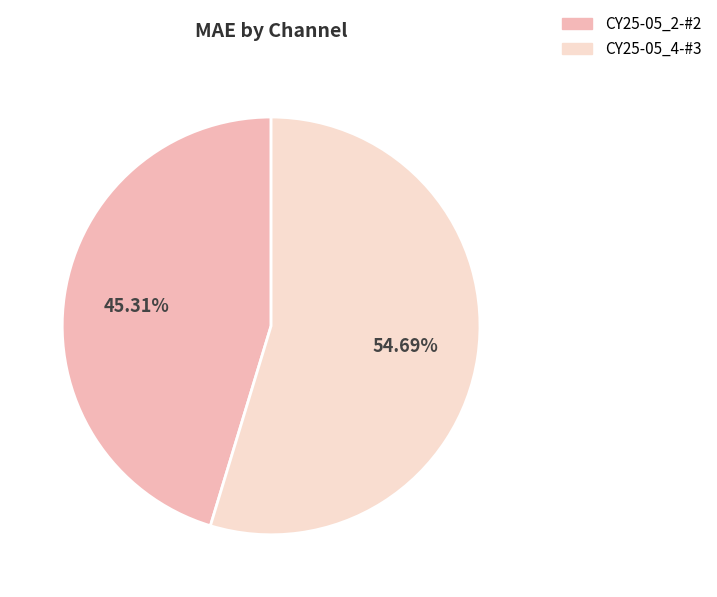

True or false: CY25-05_2-#2 accounts for 45% of the total.

True